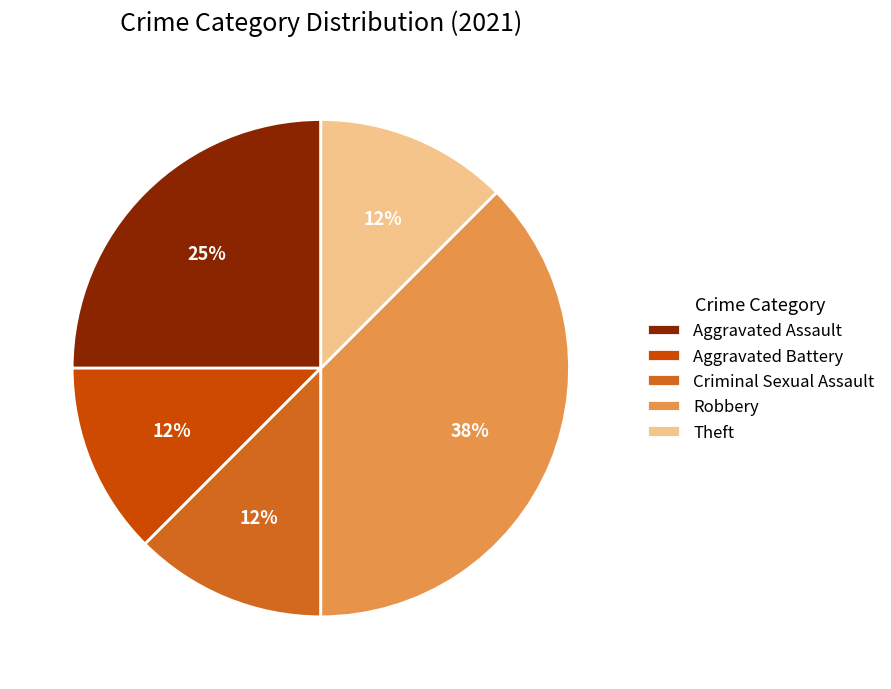

Do Aggravated Assault and Aggravated Battery together represent more than half of the pie?

No